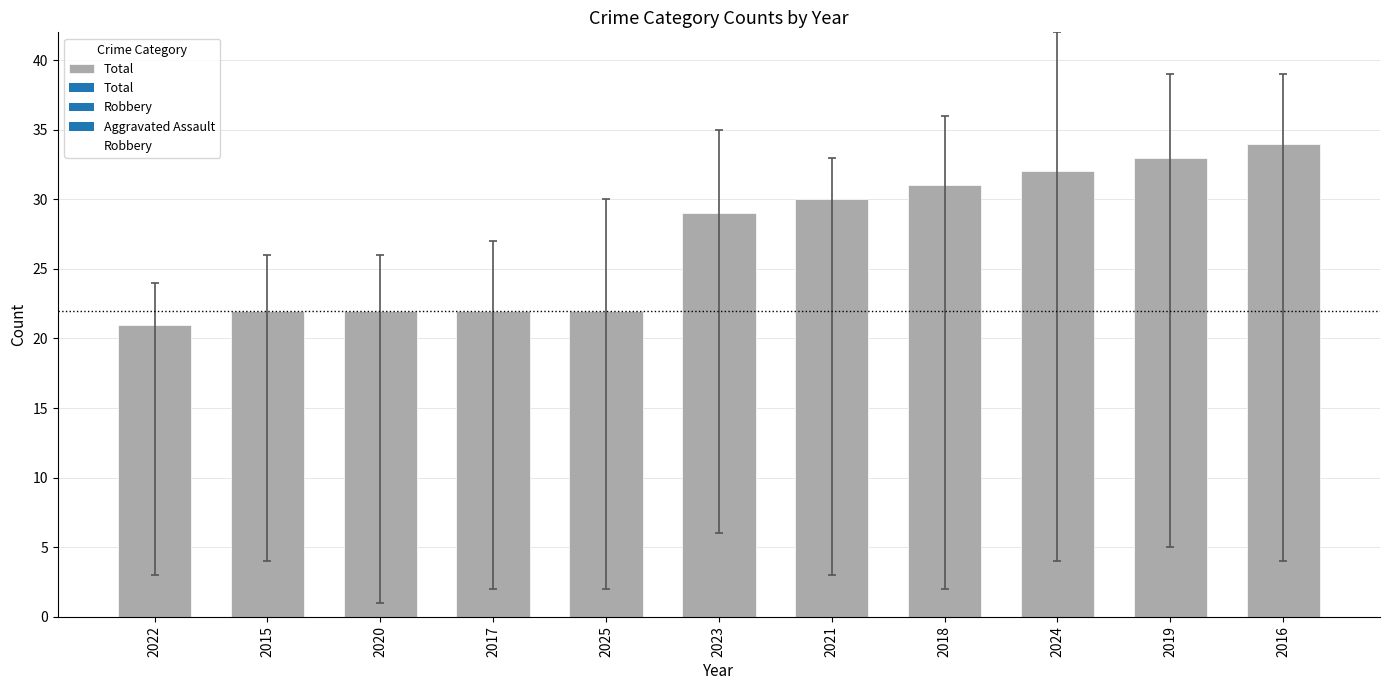

How many values are below 29?

5